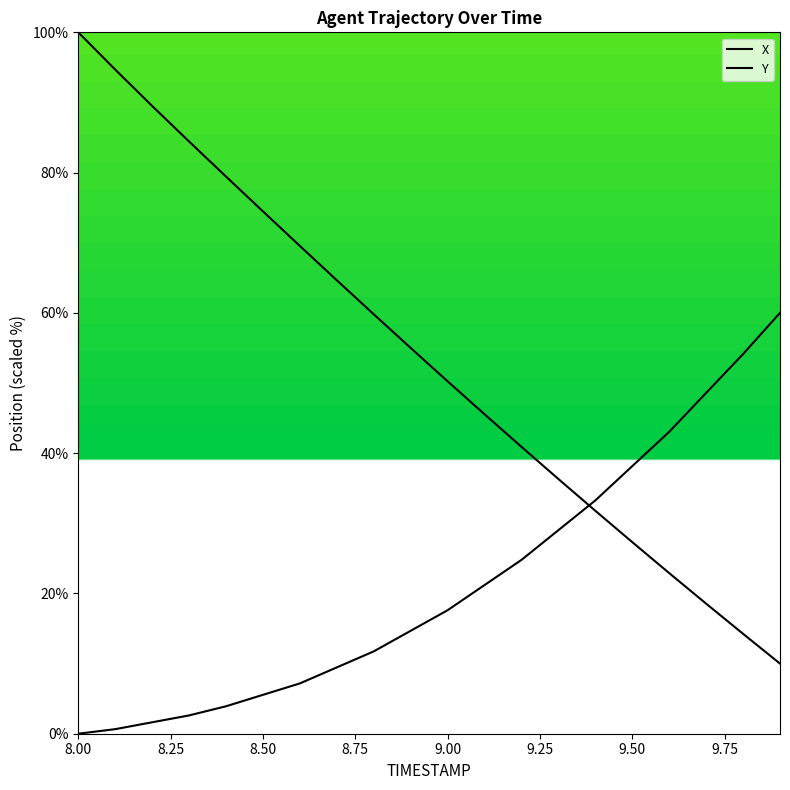

What is the average value of the X series?

53.5